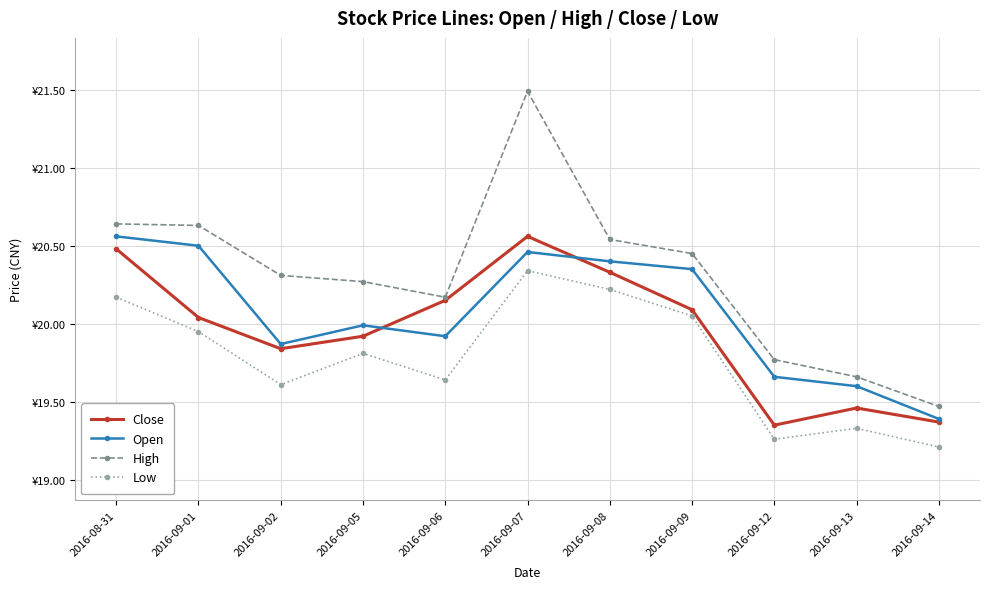

True or false: Low and High intersect in this chart.

False